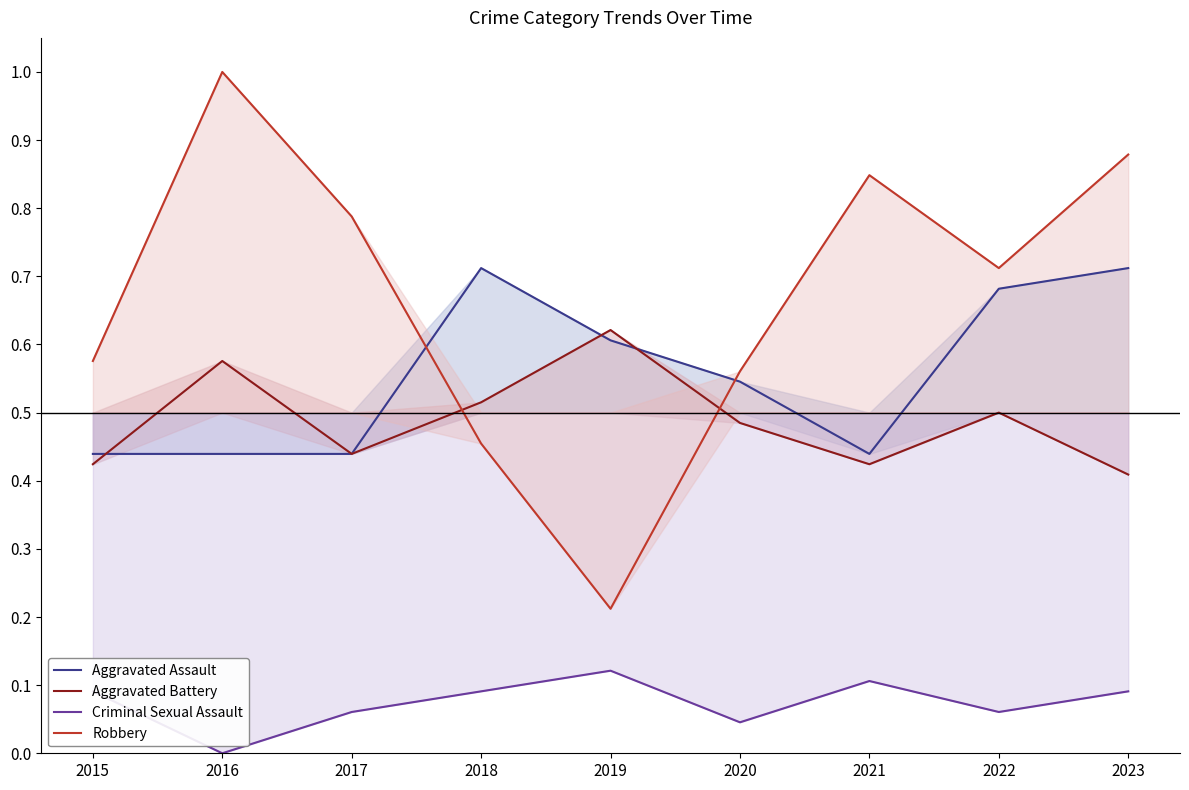

What is the total value across all series at 2020?

1.6